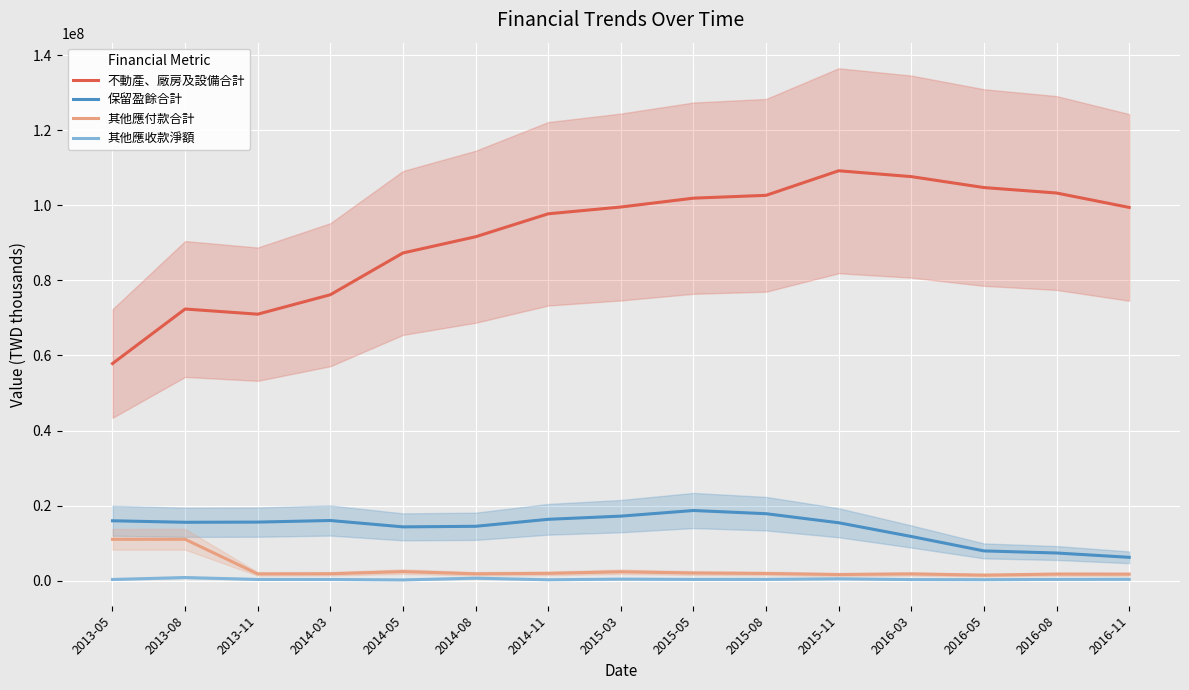

At which category is the sum across all series the highest?

2015-11